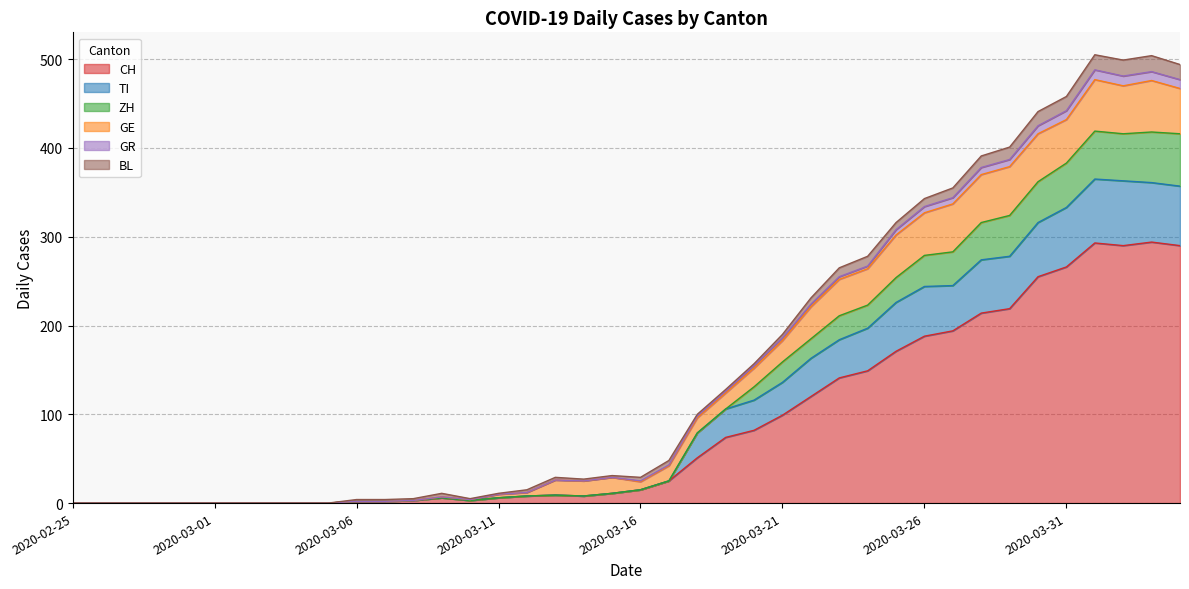

Is it true that CH equals 266 at 2020-03-31?

True